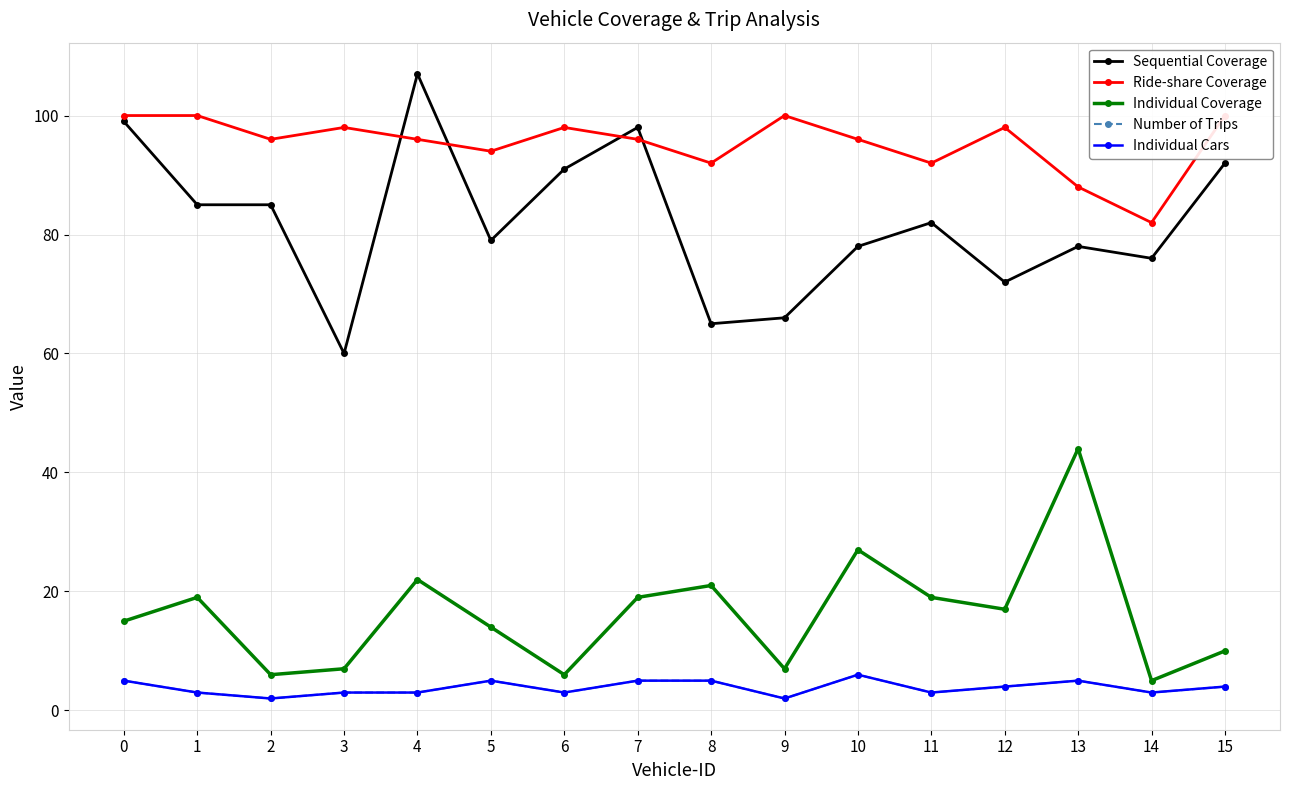

The Ride-share Coverage series shows 100 at 0. True or false?

True